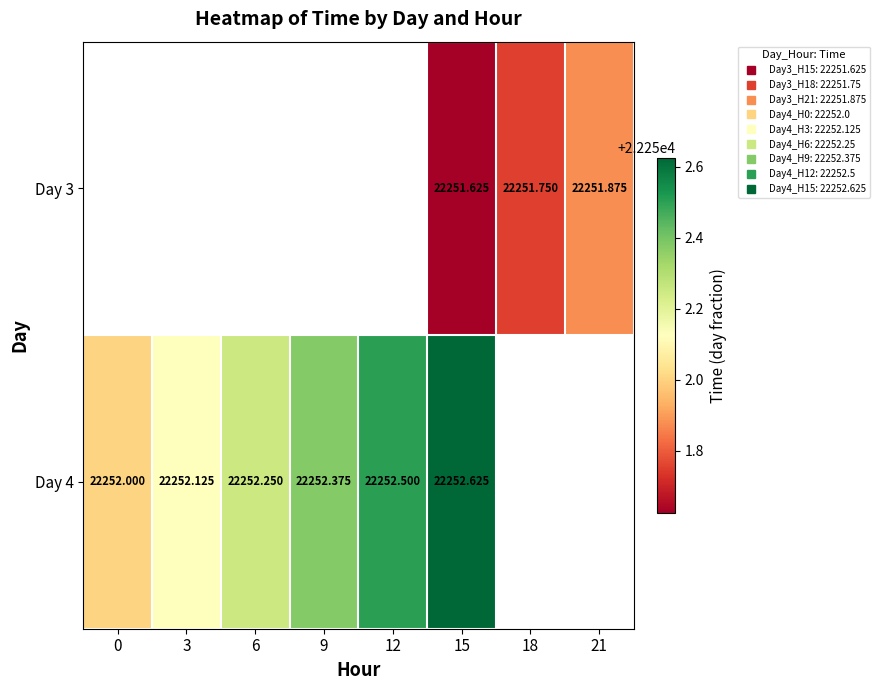

Is the value of Day 4 at 12 greater than the value of Day 3 at 6?

No